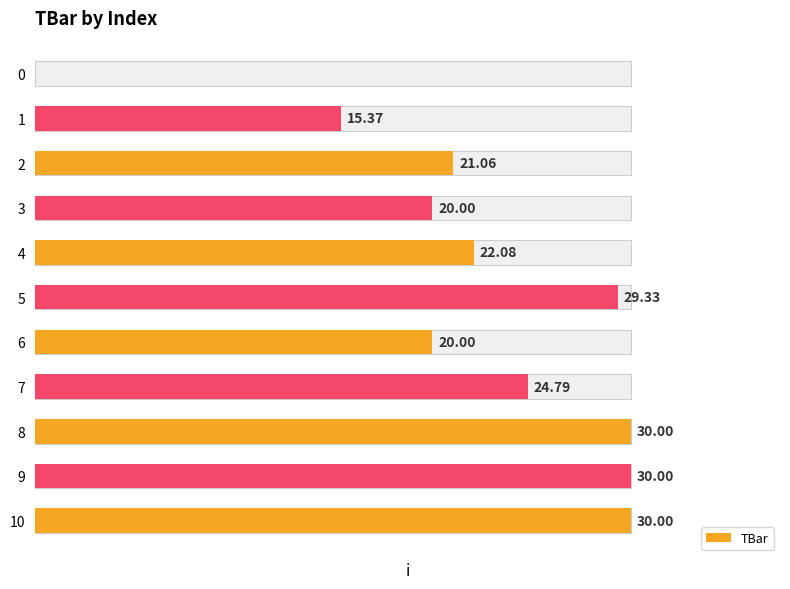

List the labels in order of value, smallest first.

0, 1, 3, 6, 2, 4, 7, 5, 8, 9, 10